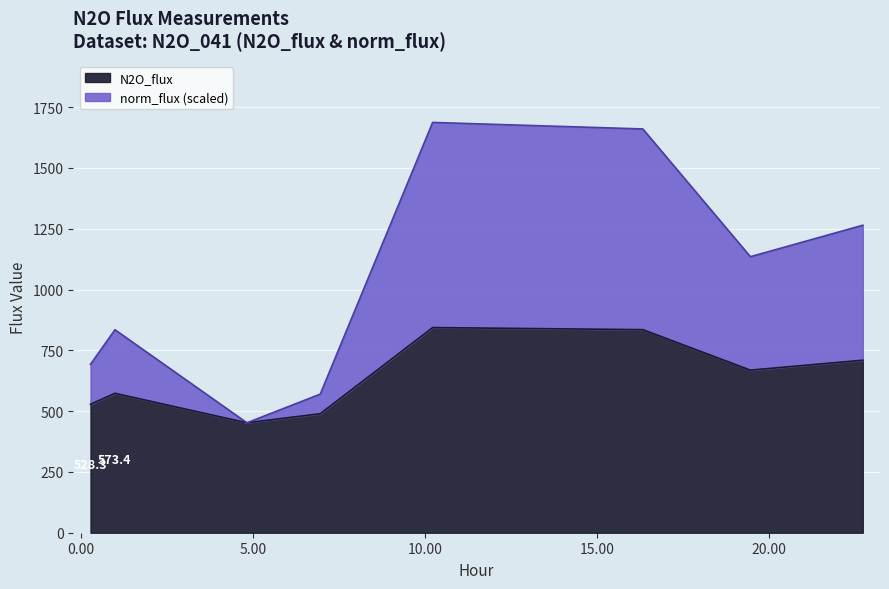

What is the maximum value for N2O_flux?

843.7